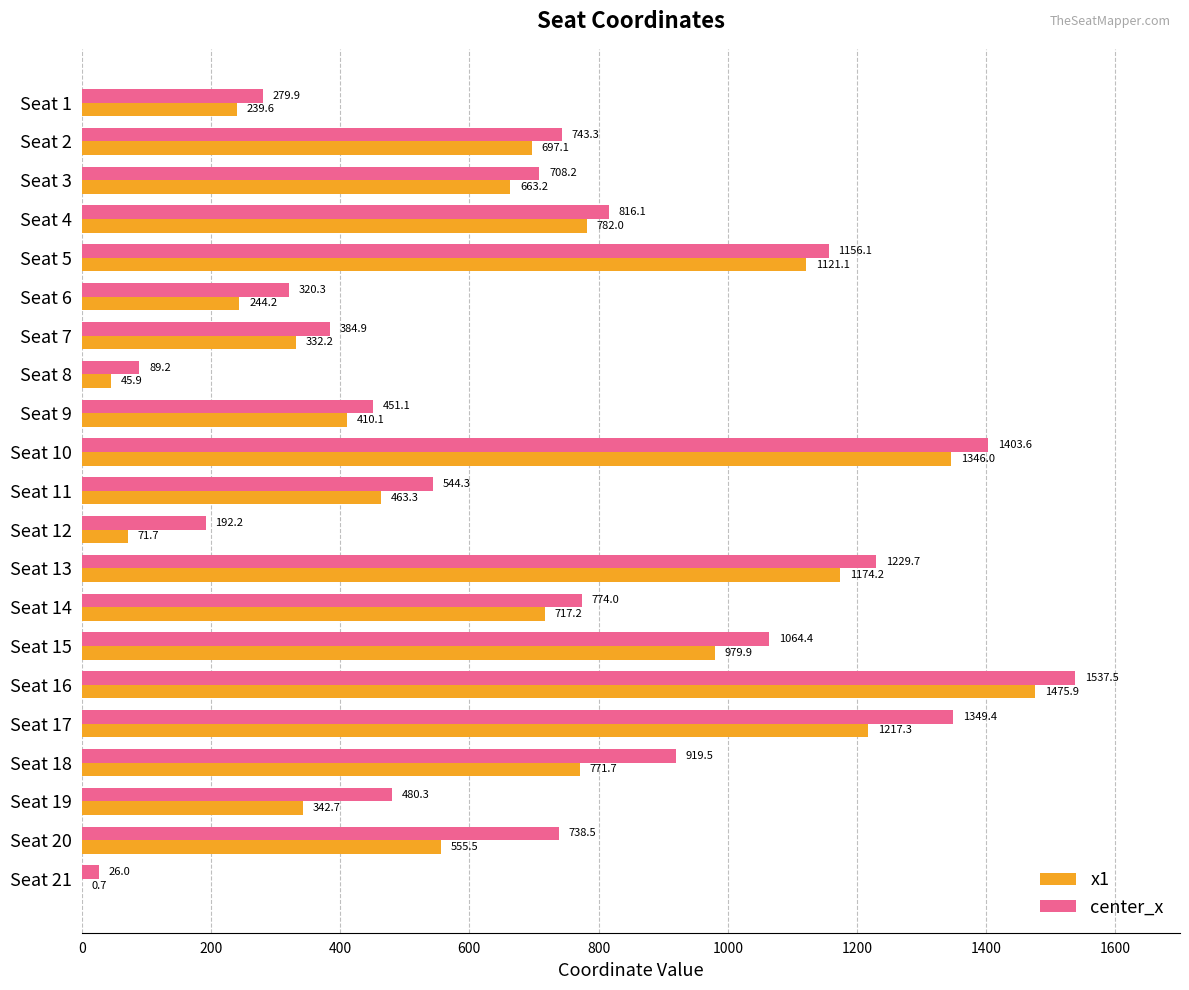

Which category has the highest value across all series?

Seat 16